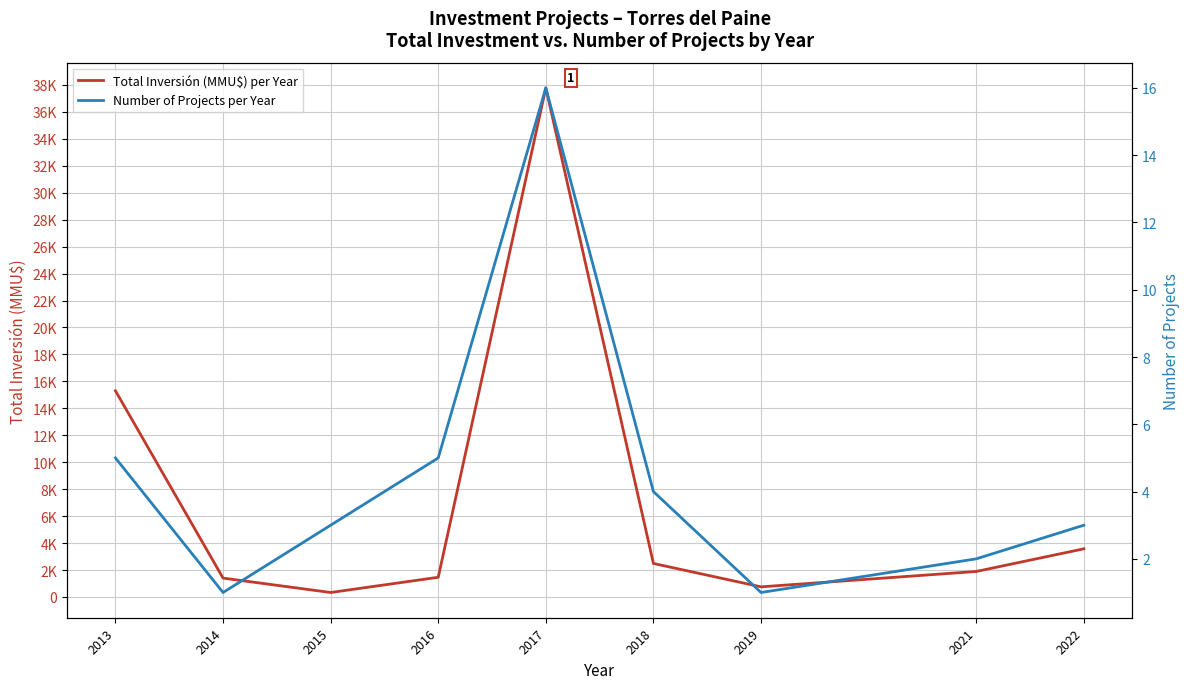

True or false: Total Inversión (MMU$) per Year and Number of Projects per Year cross at least once.

False